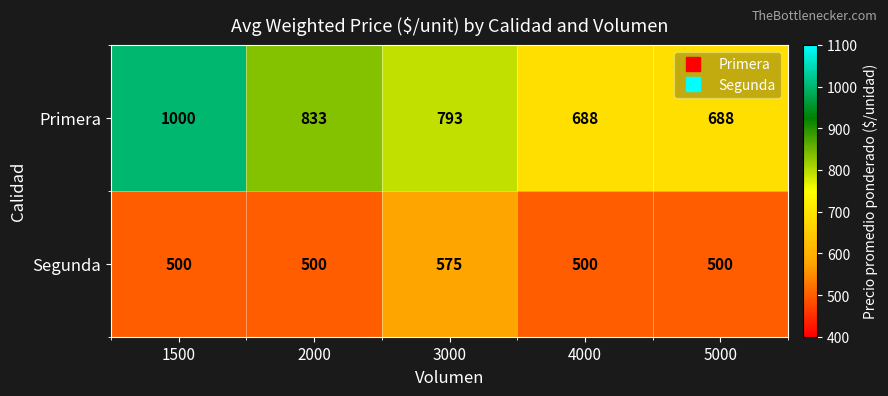

What is the average value of the Segunda series?

515